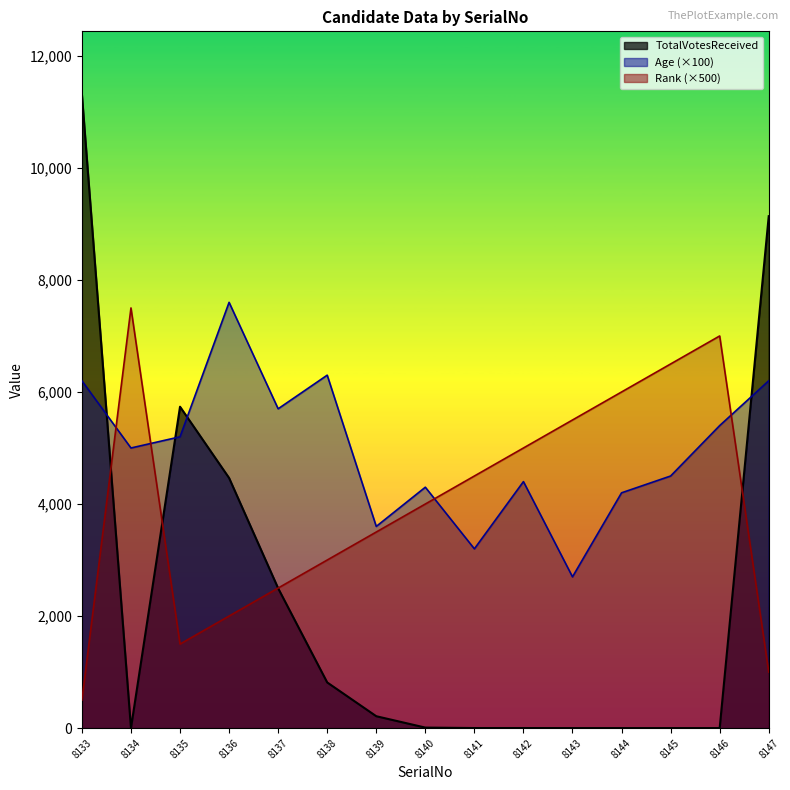

Between 8136 and 8137, which is larger?

8137